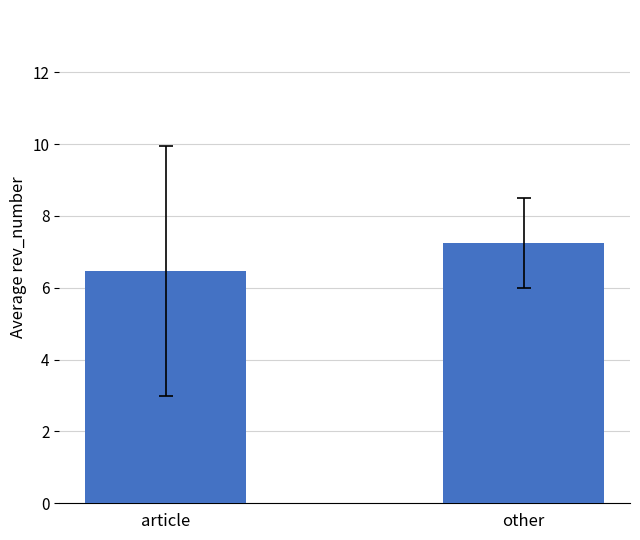

Which has a higher value, other or article?

other